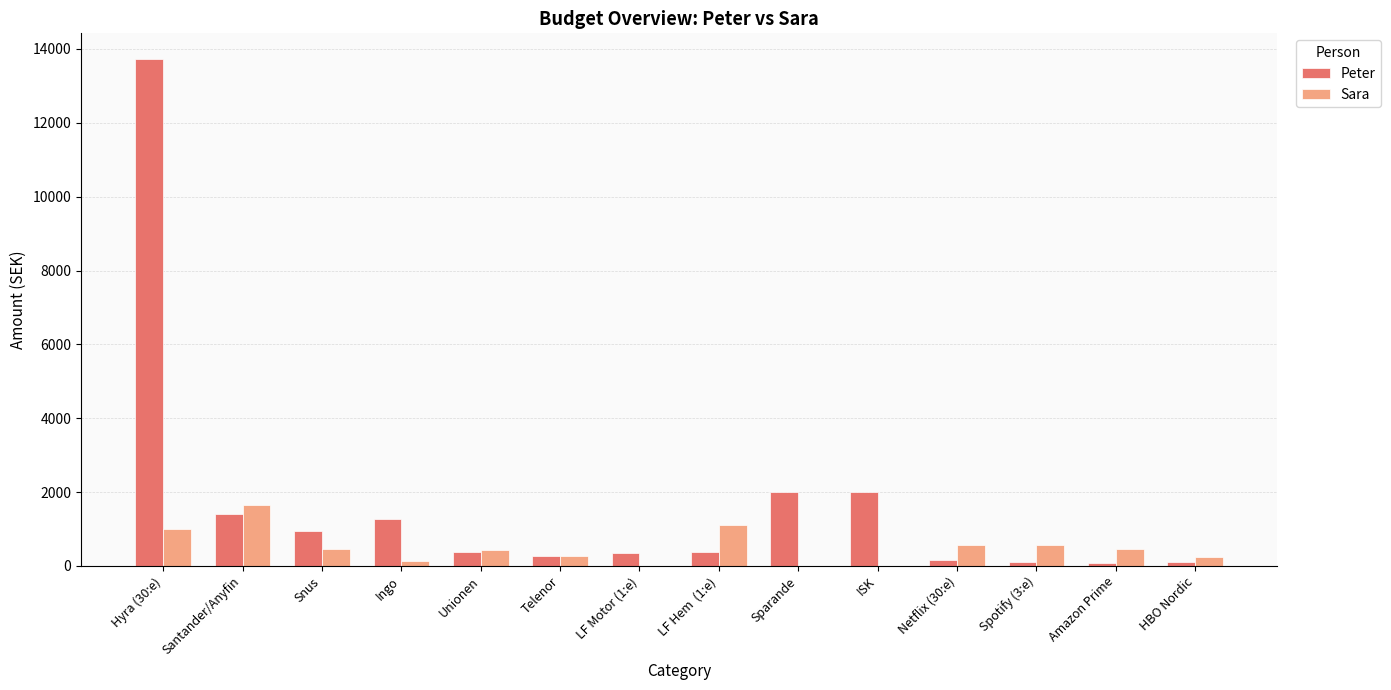

What is the sum of all Peter values?

23143